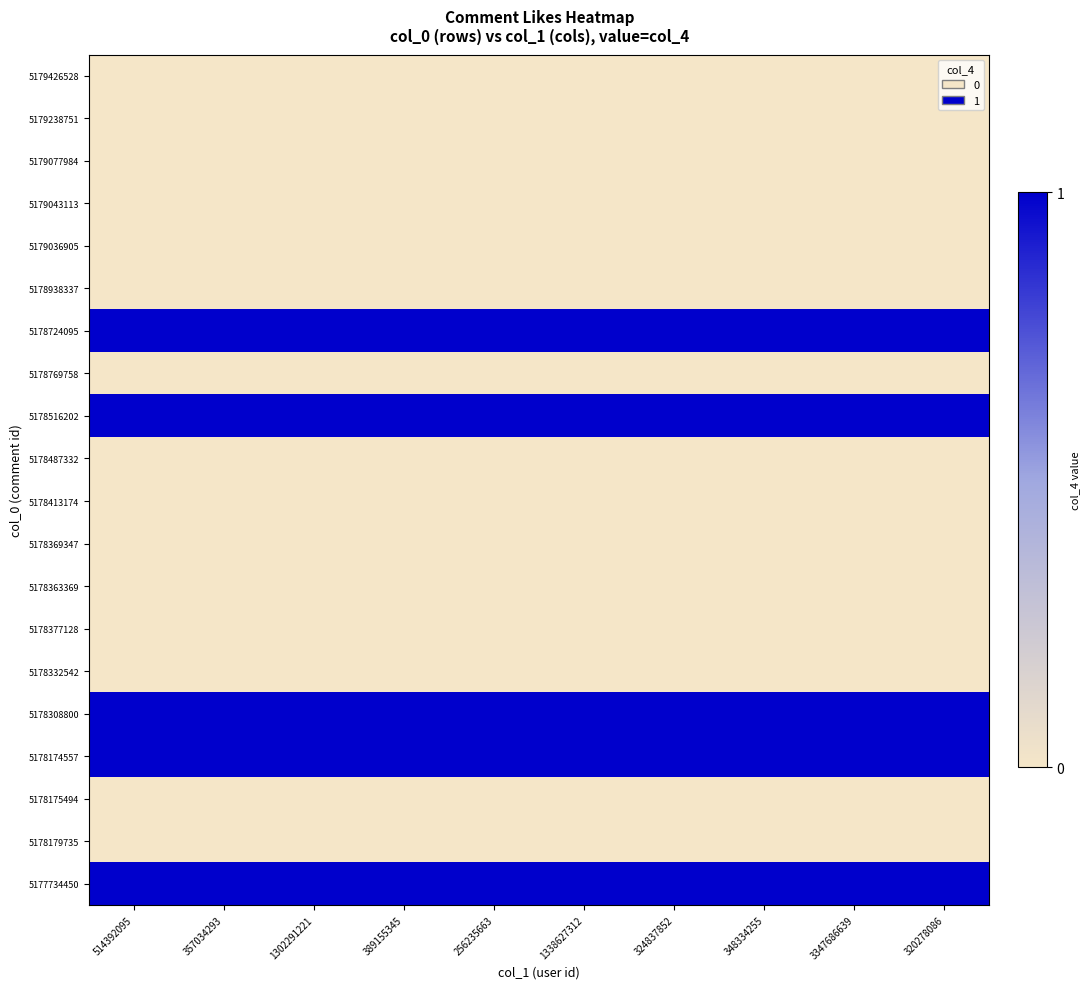

Reading left to right, extract all data points from this chart.

5179426528: 514392095=0	357034293=0	1302291221=0	389155345=0	256235663=0	1338627312=0	324837852=0	348334255=0	3347686639=0	320278086=0
5179238751: 514392095=0	357034293=0	1302291221=0	389155345=0	256235663=0	1338627312=0	324837852=0	348334255=0	3347686639=0	320278086=0
5179077984: 514392095=0	357034293=0	1302291221=0	389155345=0	256235663=0	1338627312=0	324837852=0	348334255=0	3347686639=0	320278086=0
5179043113: 514392095=0	357034293=0	1302291221=0	389155345=0	256235663=0	1338627312=0	324837852=0	348334255=0	3347686639=0	320278086=0
5179036905: 514392095=0	357034293=0	1302291221=0	389155345=0	256235663=0	1338627312=0	324837852=0	348334255=0	3347686639=0	320278086=0
5178938337: 514392095=0	357034293=0	1302291221=0	389155345=0	256235663=0	1338627312=0	324837852=0	348334255=0	3347686639=0	320278086=0
5178724095: 514392095=1	357034293=1	1302291221=1	389155345=1	256235663=1	1338627312=1	324837852=1	348334255=1	3347686639=1	320278086=1
5178769758: 514392095=0	357034293=0	1302291221=0	389155345=0	256235663=0	1338627312=0	324837852=0	348334255=0	3347686639=0	320278086=0
5178516202: 514392095=1	357034293=1	1302291221=1	389155345=1	256235663=1	1338627312=1	324837852=1	348334255=1	3347686639=1	320278086=1
5178487332: 514392095=0	357034293=0	1302291221=0	389155345=0	256235663=0	1338627312=0	324837852=0	348334255=0	3347686639=0	320278086=0
5178413174: 514392095=0	357034293=0	1302291221=0	389155345=0	256235663=0	1338627312=0	324837852=0	348334255=0	3347686639=0	320278086=0
5178369347: 514392095=0	357034293=0	1302291221=0	389155345=0	256235663=0	1338627312=0	324837852=0	348334255=0	3347686639=0	320278086=0
5178363369: 514392095=0	357034293=0	1302291221=0	389155345=0	256235663=0	1338627312=0	324837852=0	348334255=0	3347686639=0	320278086=0
5178377128: 514392095=0	357034293=0	1302291221=0	389155345=0	256235663=0	1338627312=0	324837852=0	348334255=0	3347686639=0	320278086=0
5178332542: 514392095=0	357034293=0	1302291221=0	389155345=0	256235663=0	1338627312=0	324837852=0	348334255=0	3347686639=0	320278086=0
5178308800: 514392095=1	357034293=1	1302291221=1	389155345=1	256235663=1	1338627312=1	324837852=1	348334255=1	3347686639=1	320278086=1
5178174557: 514392095=1	357034293=1	1302291221=1	389155345=1	256235663=1	1338627312=1	324837852=1	348334255=1	3347686639=1	320278086=1
5178175494: 514392095=0	357034293=0	1302291221=0	389155345=0	256235663=0	1338627312=0	324837852=0	348334255=0	3347686639=0	320278086=0
5178179735: 514392095=0	357034293=0	1302291221=0	389155345=0	256235663=0	1338627312=0	324837852=0	348334255=0	3347686639=0	320278086=0
5177734450: 514392095=1	357034293=1	1302291221=1	389155345=1	256235663=1	1338627312=1	324837852=1	348334255=1	3347686639=1	320278086=1